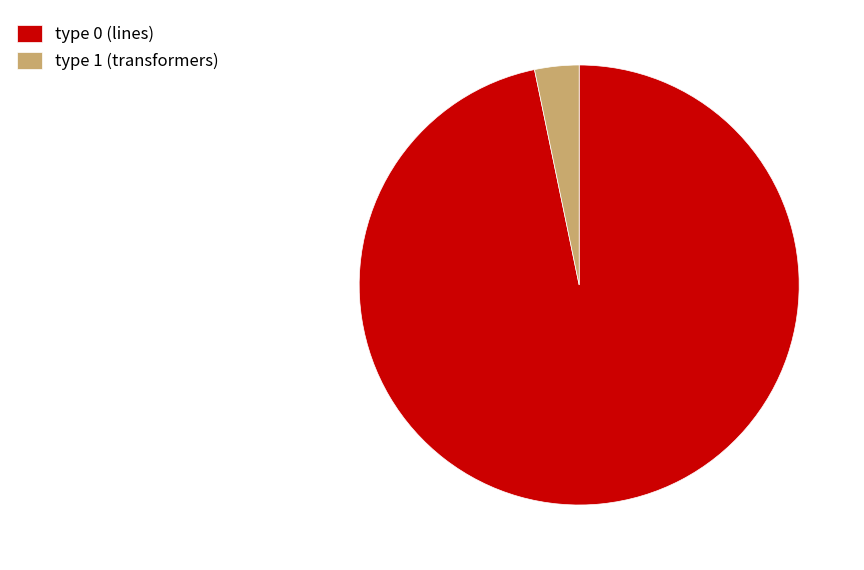

Is there a majority slice in this chart?

Yes